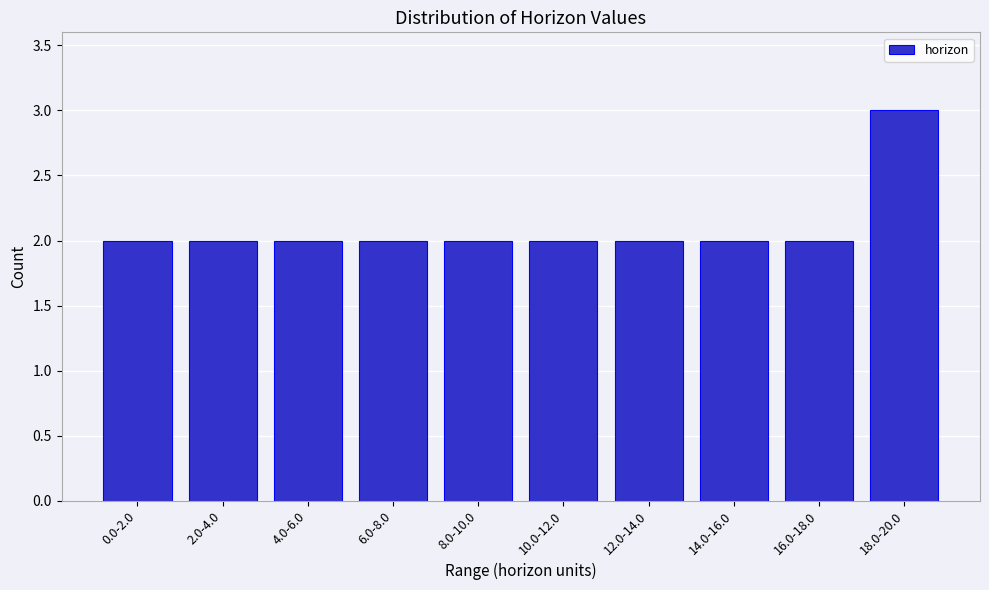

Reading left to right, list all the values displayed in this chart.

0.0-2.0=2	2.0-4.0=2	4.0-6.0=2	6.0-8.0=2	8.0-10.0=2	10.0-12.0=2	12.0-14.0=2	14.0-16.0=2	16.0-18.0=2	18.0-20.0=3